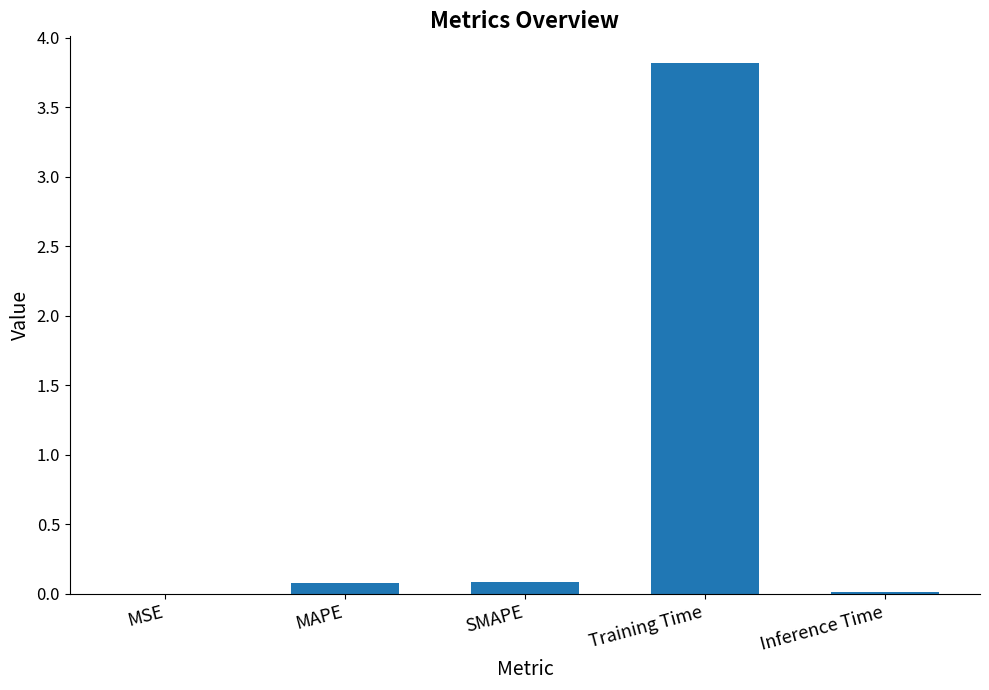

The chart shows a value of 3.8 at Training Time. True or false?

True